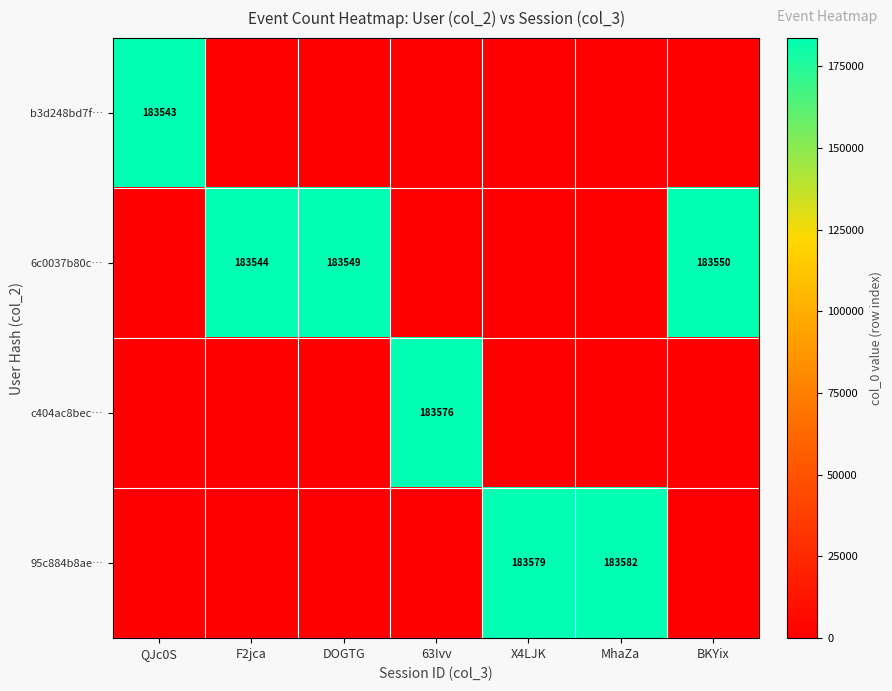

Is it true that 6c0037b80c… equals 268144 at DOGTG?

False